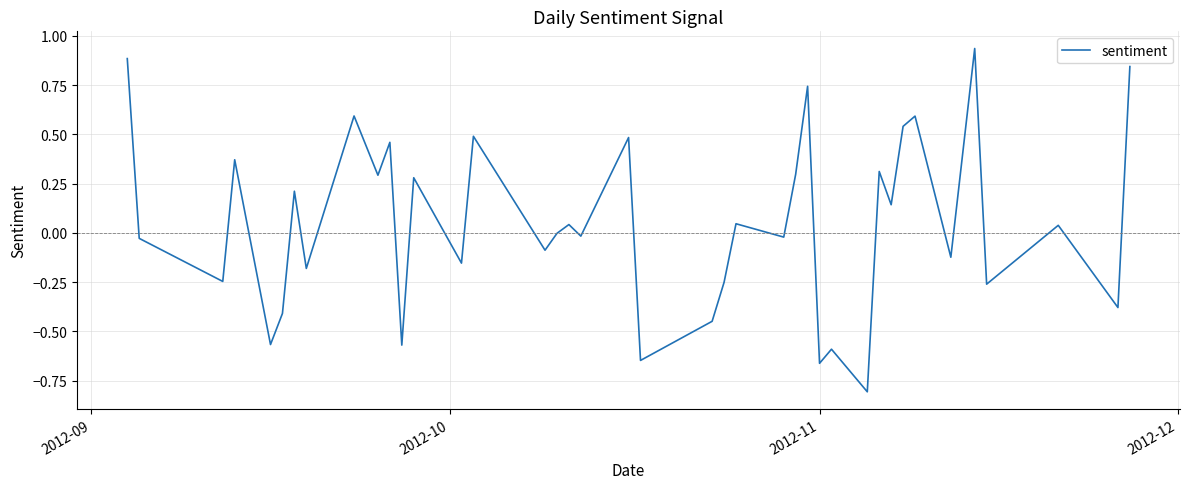

What is the difference between the maximum and minimum values?

1.7